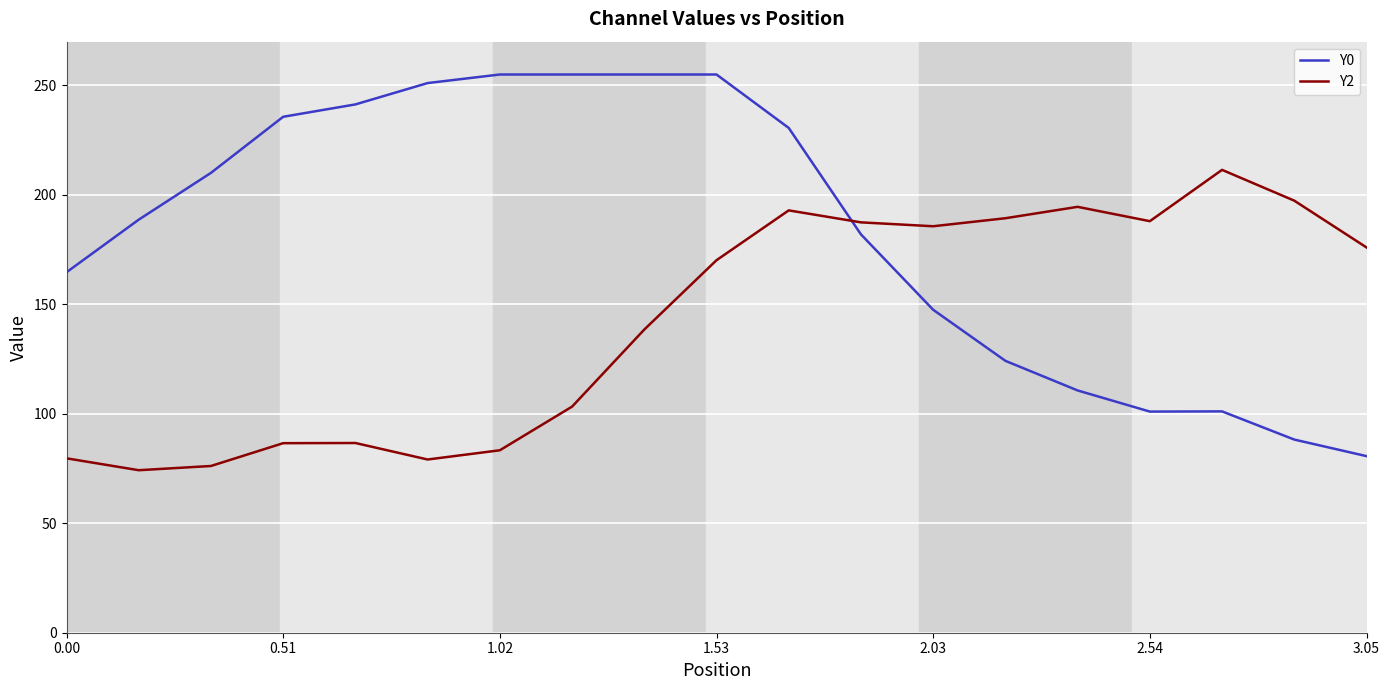

True or false: Y0 and Y2 intersect in this chart.

True